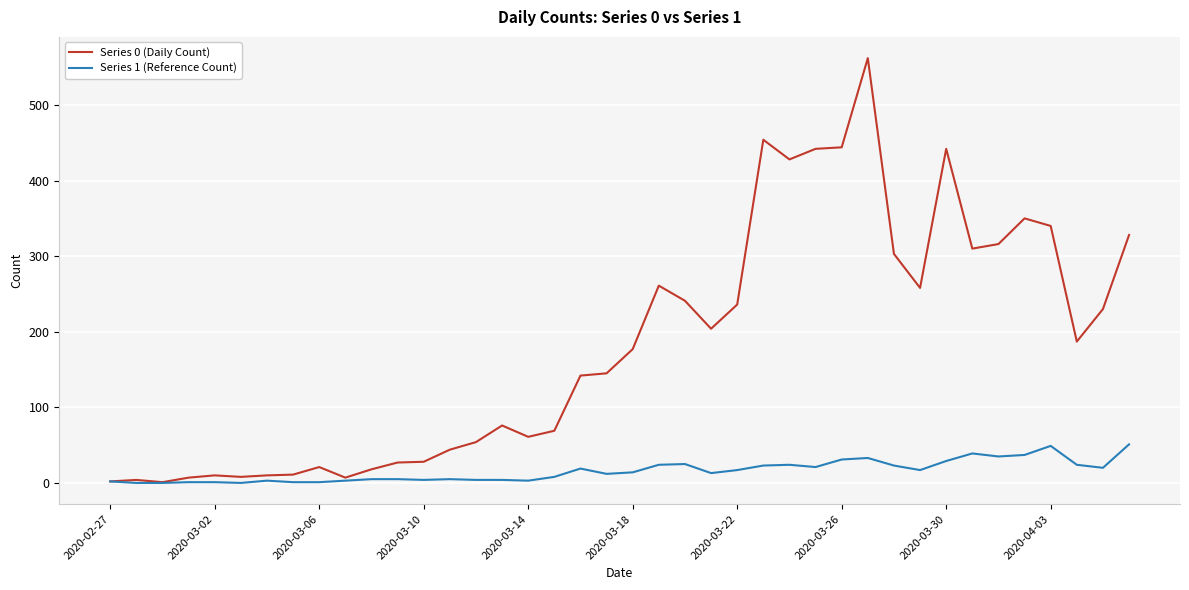

What is the greatest value displayed?

562